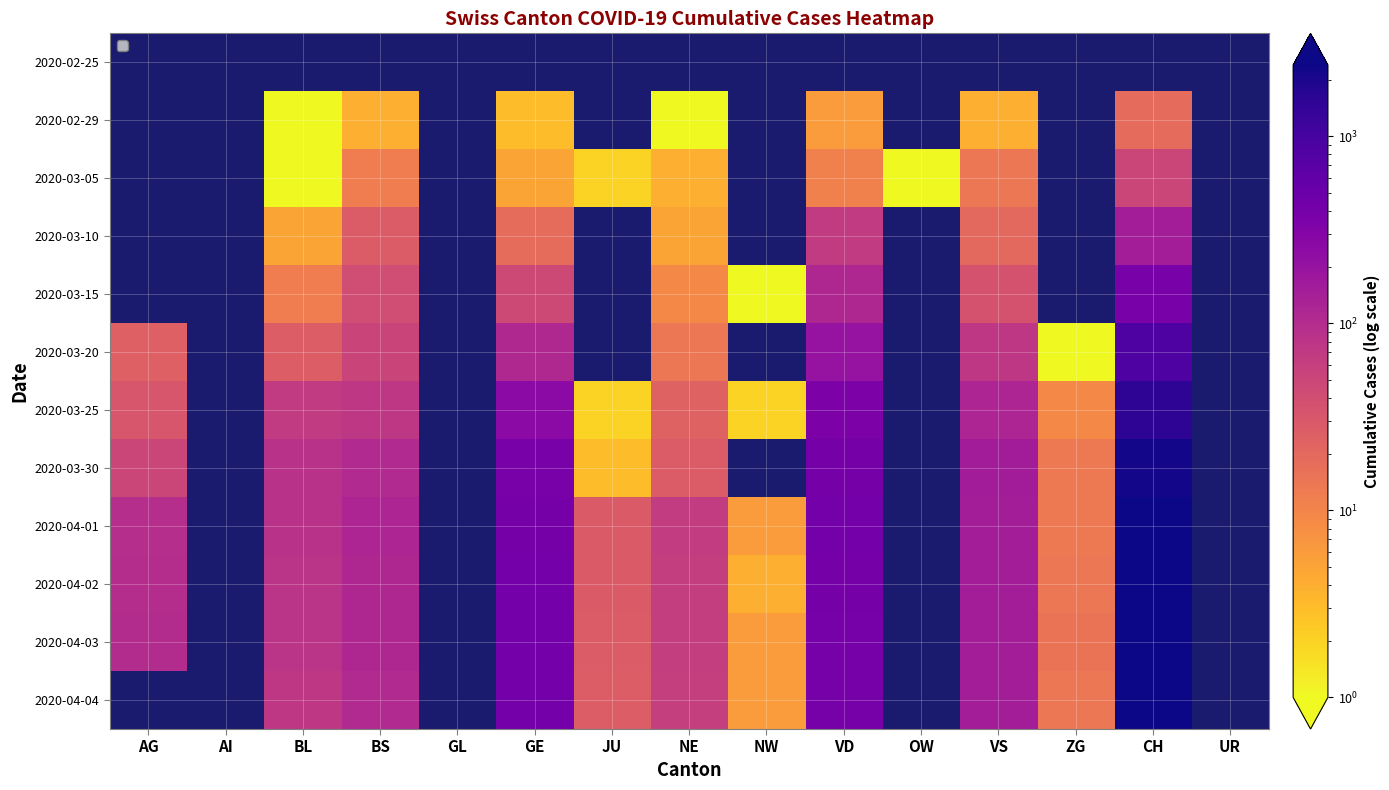

What value does the 2020-03-30 series have at CH?

2214.0